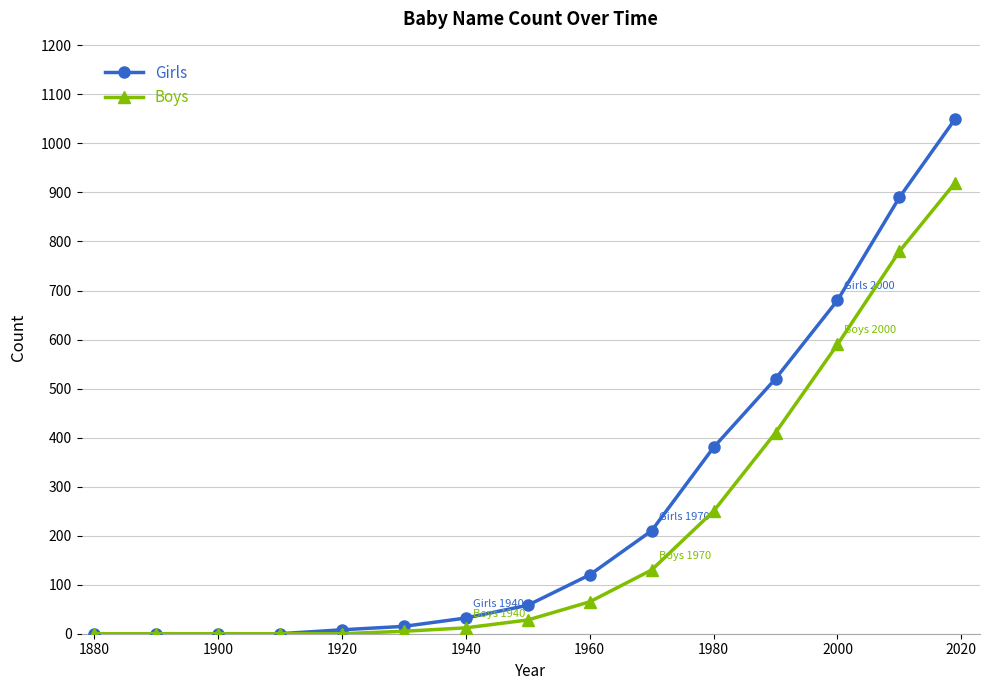

What is the maximum value shown in the chart?

1050